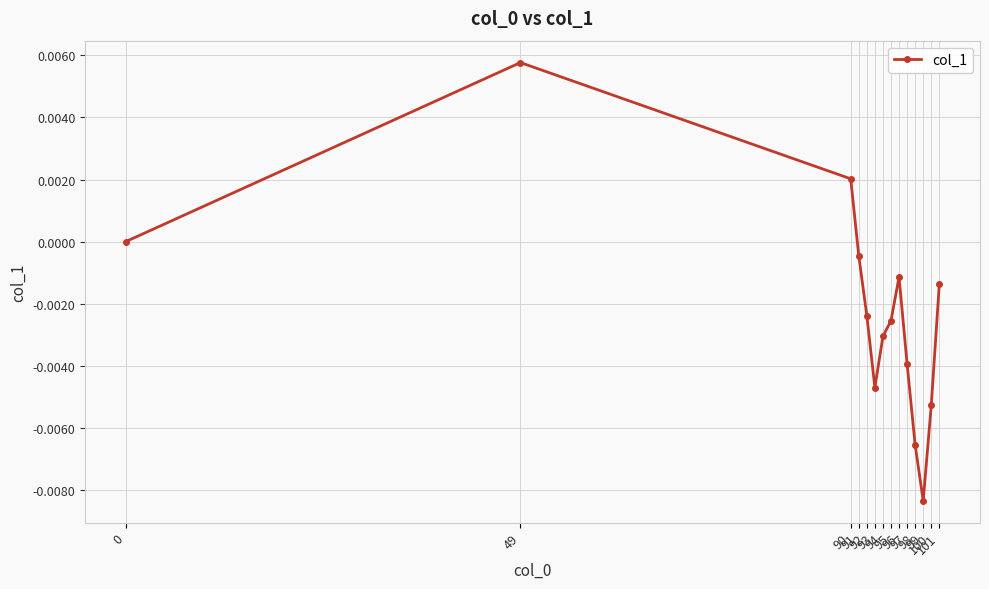

At which category does the data reach its first local peak?

49